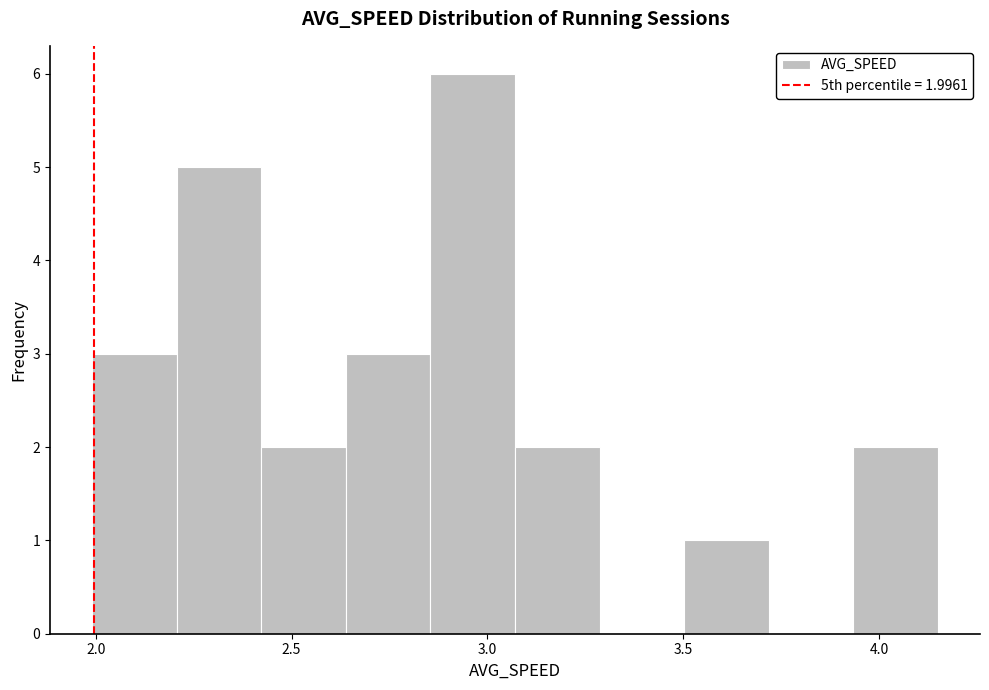

Which range on the x-axis has the tallest bar?

2.85 to 3.05